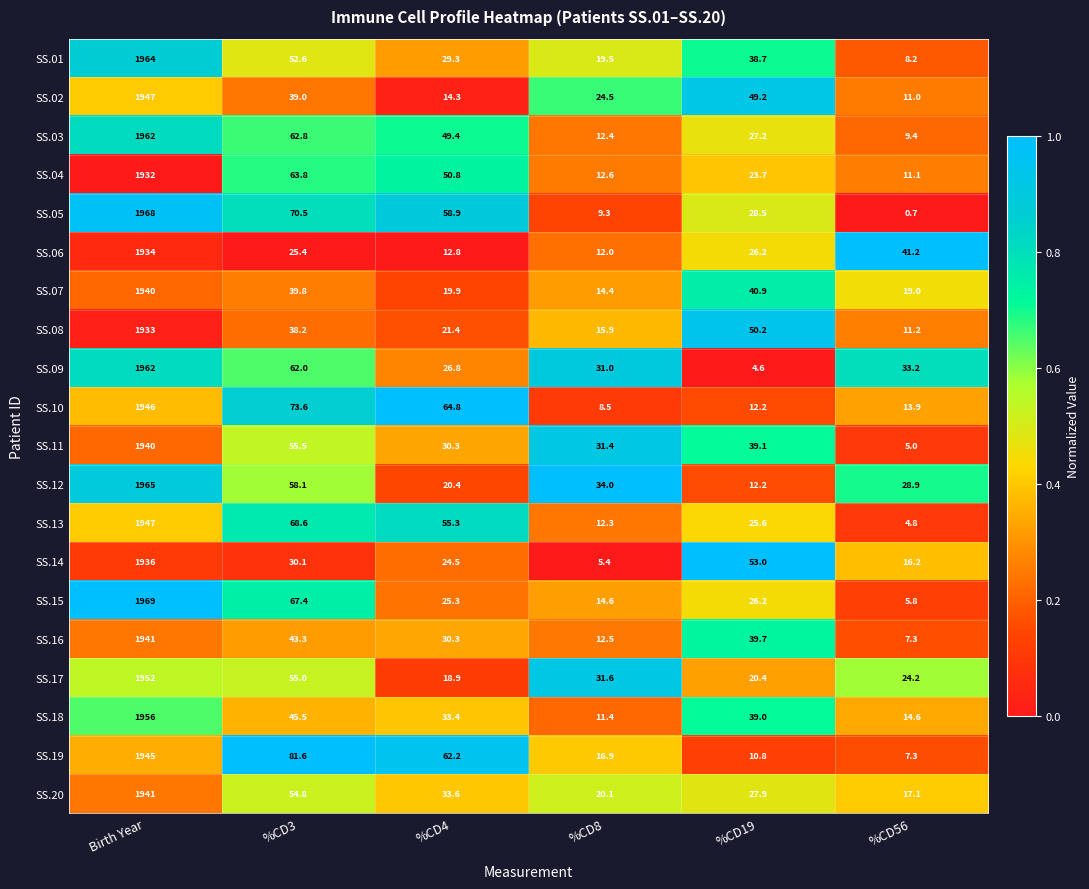

Which label corresponds to the smallest value in the chart?

%CD56